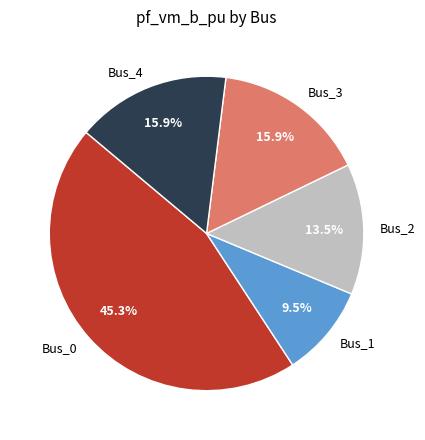

Which has a higher value, Bus_4 or Bus_2?

Bus_4